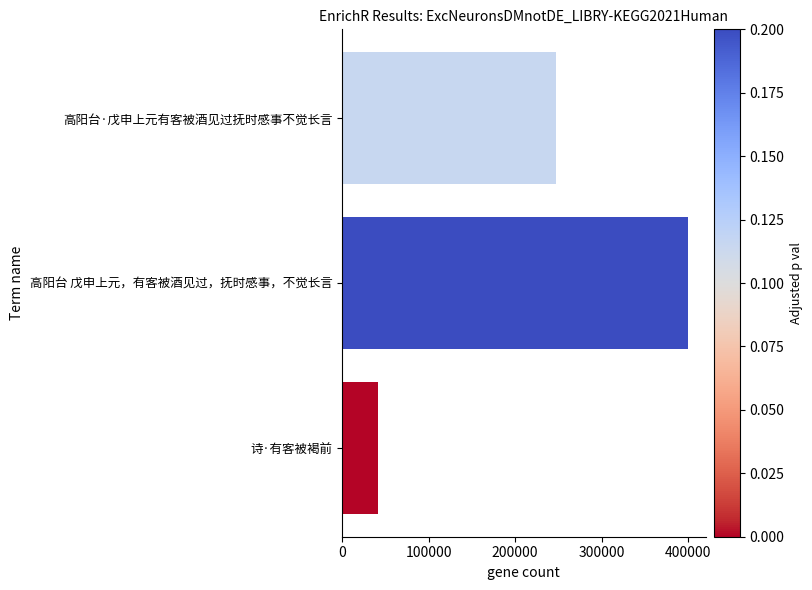

How many values are below 247892?

1